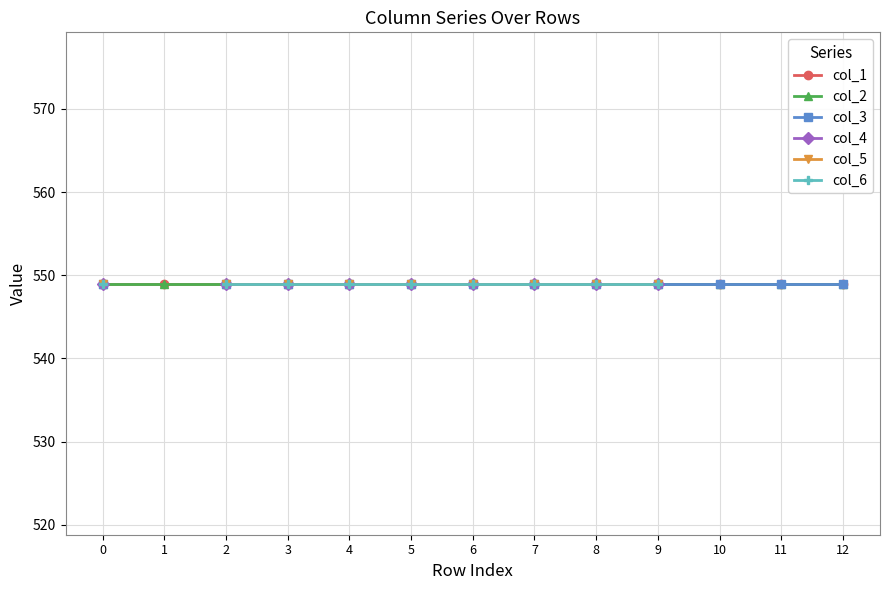

True or false: col_3 and col_4 intersect in this chart.

False